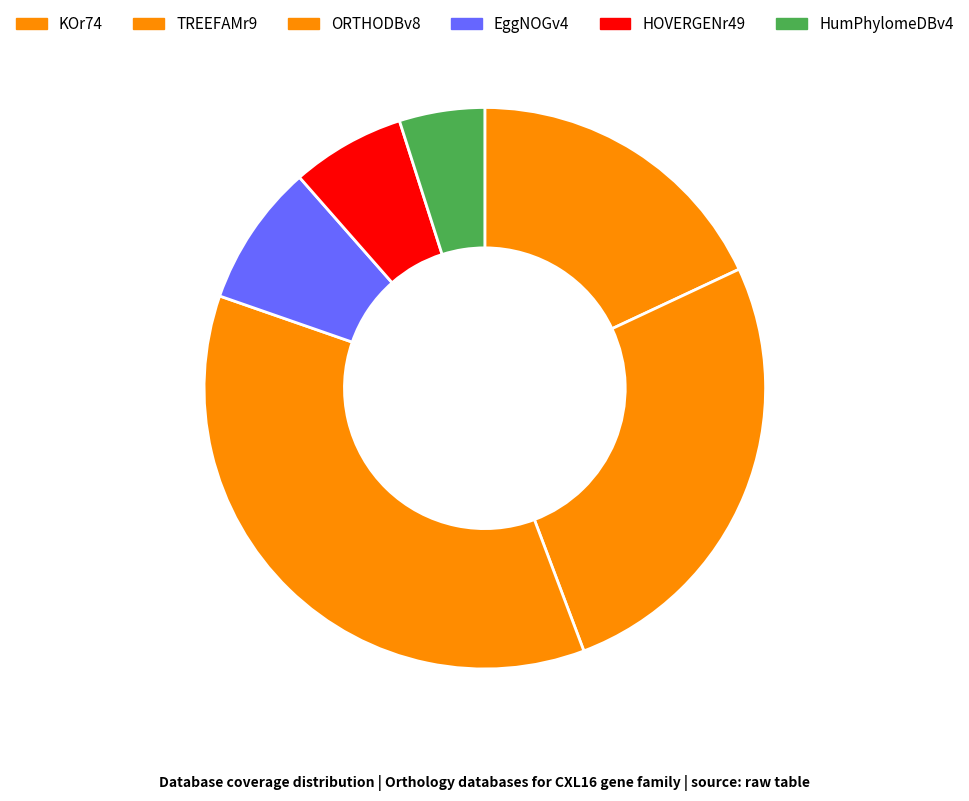

Which category has the biggest portion of the pie?

ORTHODBv8